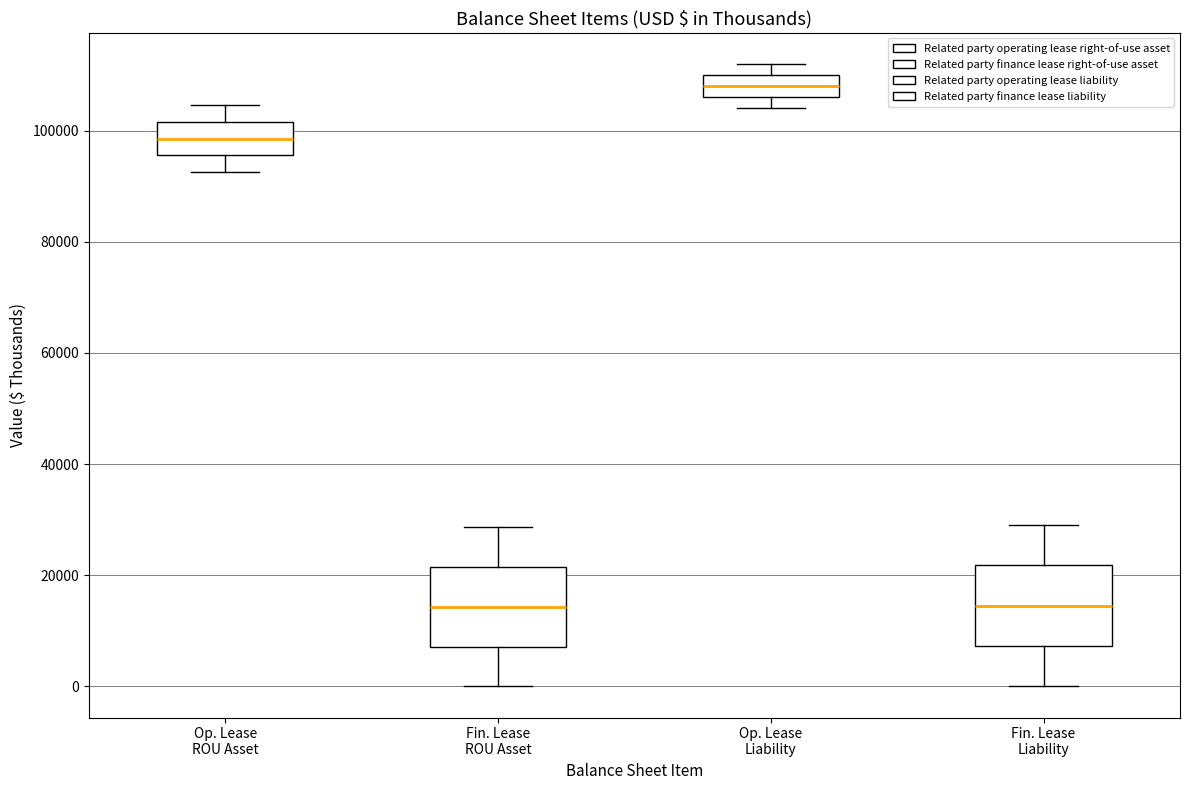

Reading left to right, transcribe this box plot: for each box, give where its median line is, the range the box spans, and where its two whiskers end, as read against the y-axis. The values are not printed on the chart, so give them approximately, as read against the axis.

Op. Lease ROU Asset: median 98000, box 96000 to 102000, whiskers 92000 to 104000
Fin. Lease ROU Asset: median 14000, box 8000 to 22000, whiskers 0 to 28000
Op. Lease Liability: median 108000, box 106000 to 110000, whiskers 104000 to 112000
Fin. Lease Liability: median 14000, box 8000 to 22000, whiskers 0 to 30000